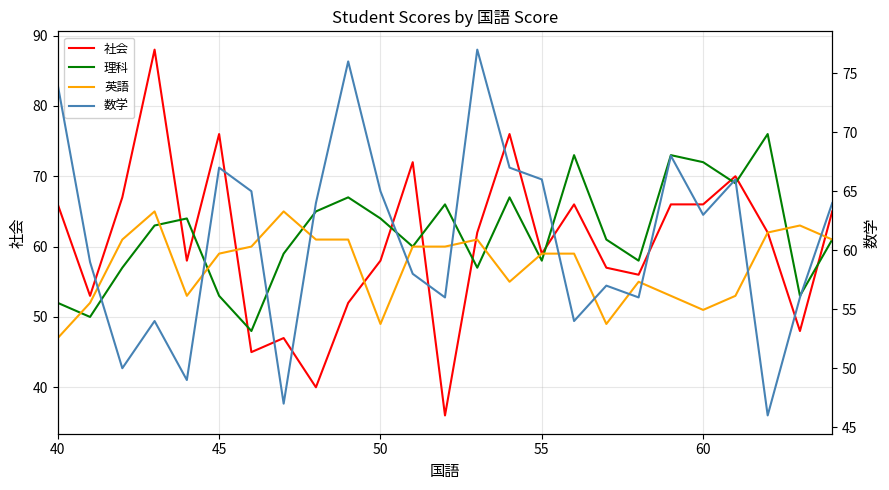

What is the minimum value shown in the chart?

36